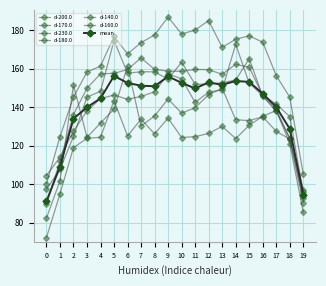

Which series changed the most between 0 and 12?

d-140.0